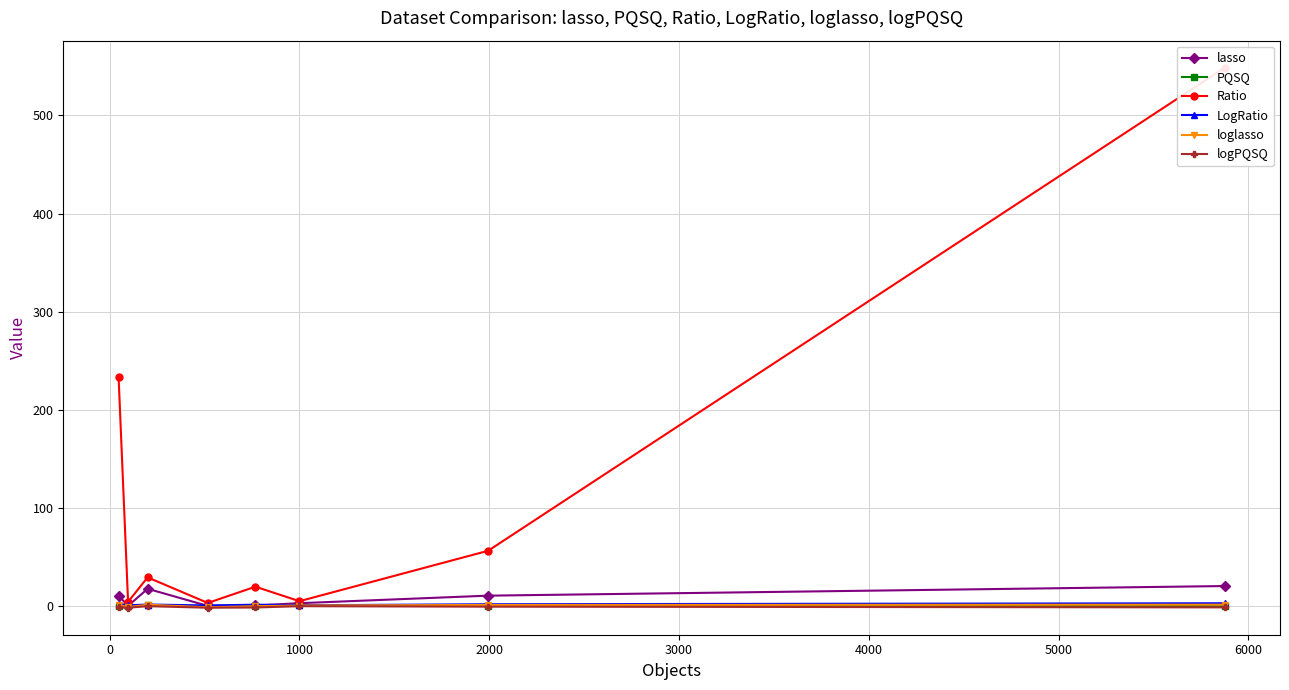

What is the value of the lasso point at the 8th from the left?

20.3